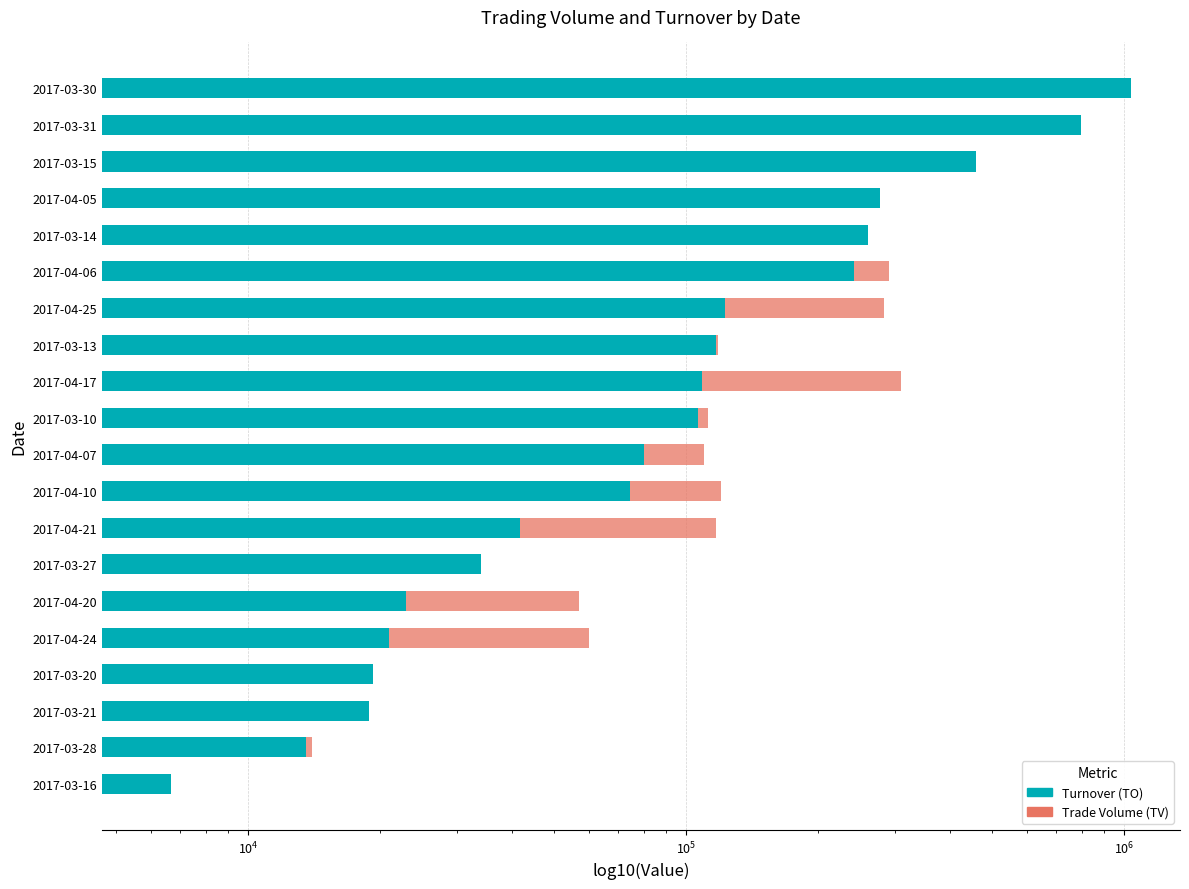

What is the maximum value shown in the chart?

1037790